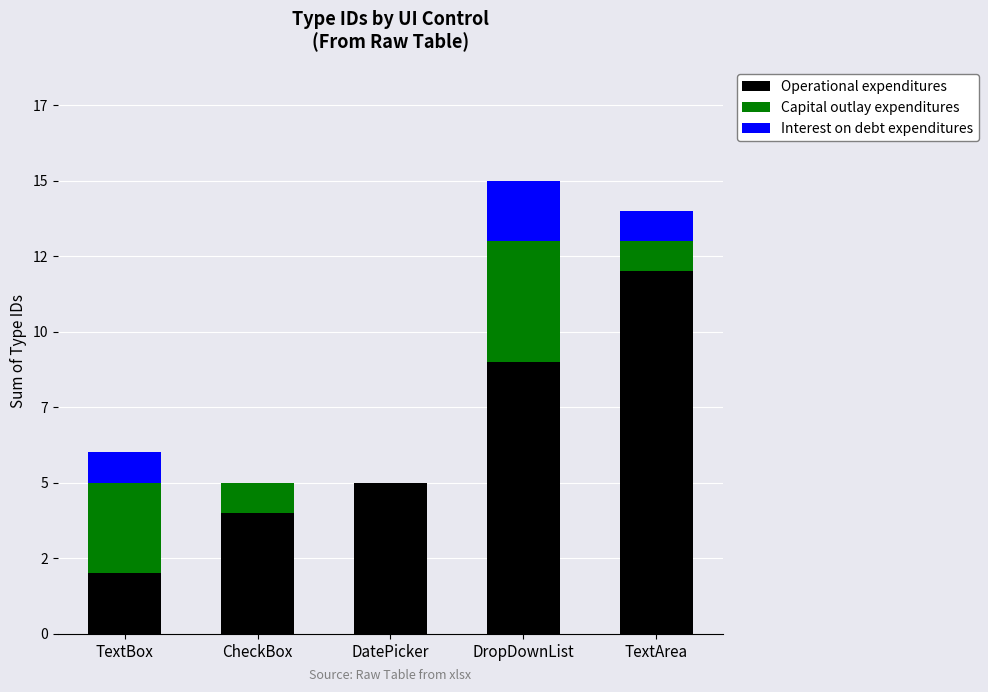

What is the difference between the second highest and minimum values in the Capital outlay expenditures series?

3